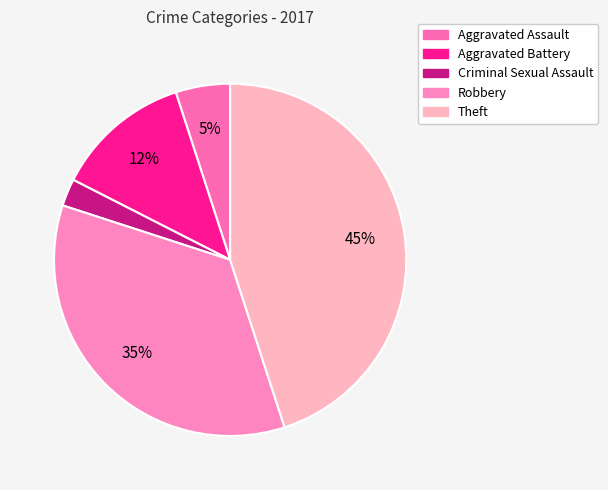

Rank the categories by value from lowest to highest.

Criminal Sexual Assault, Aggravated Assault, Aggravated Battery, Robbery, Theft